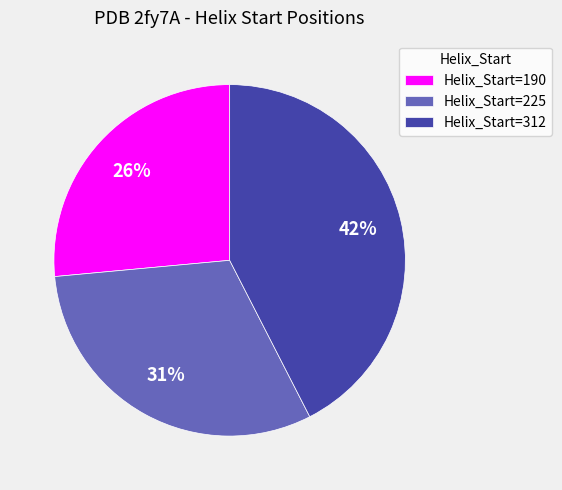

How many slices are in this pie chart?

3